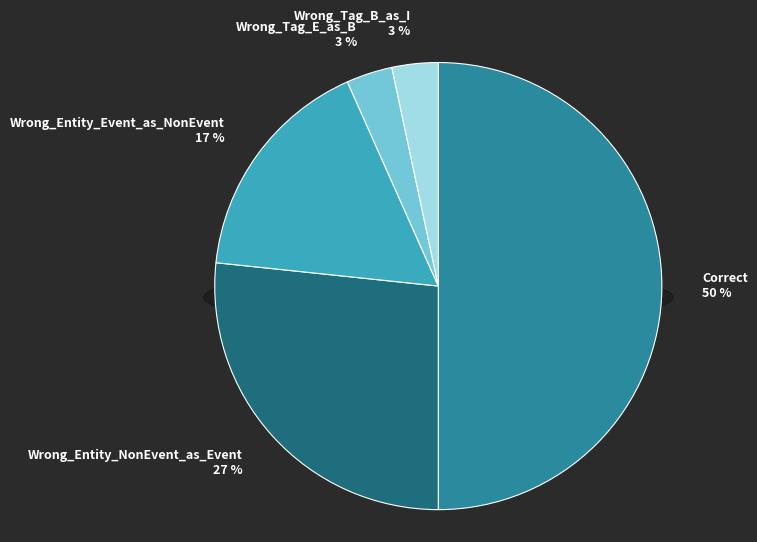

Does Wrong_Tag_E_as_B represent more than half of the total?

No